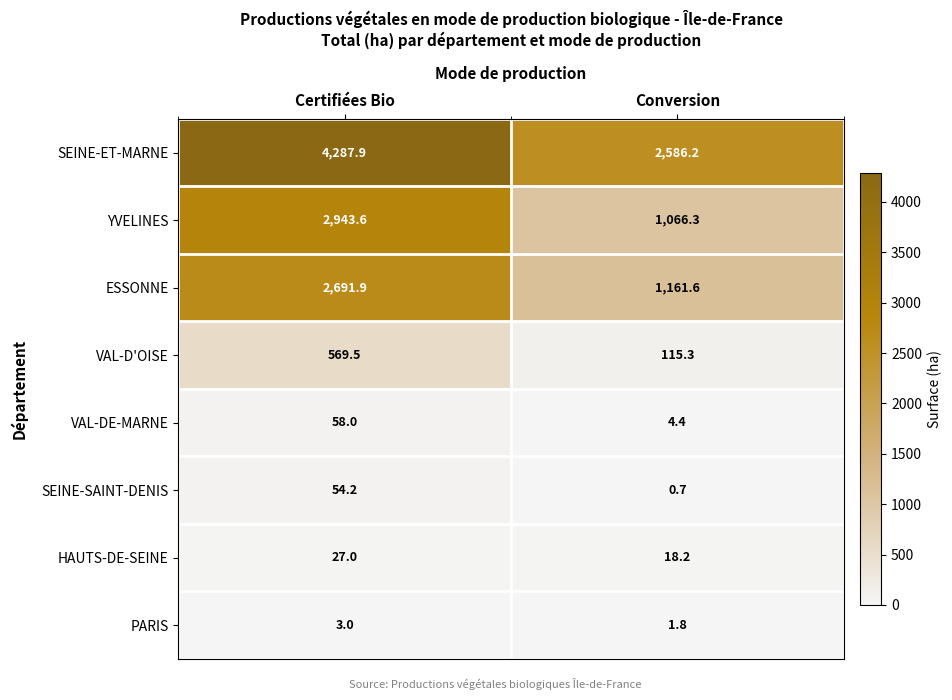

Which series changed the most between Certifiées Bio and Conversion?

YVELINES